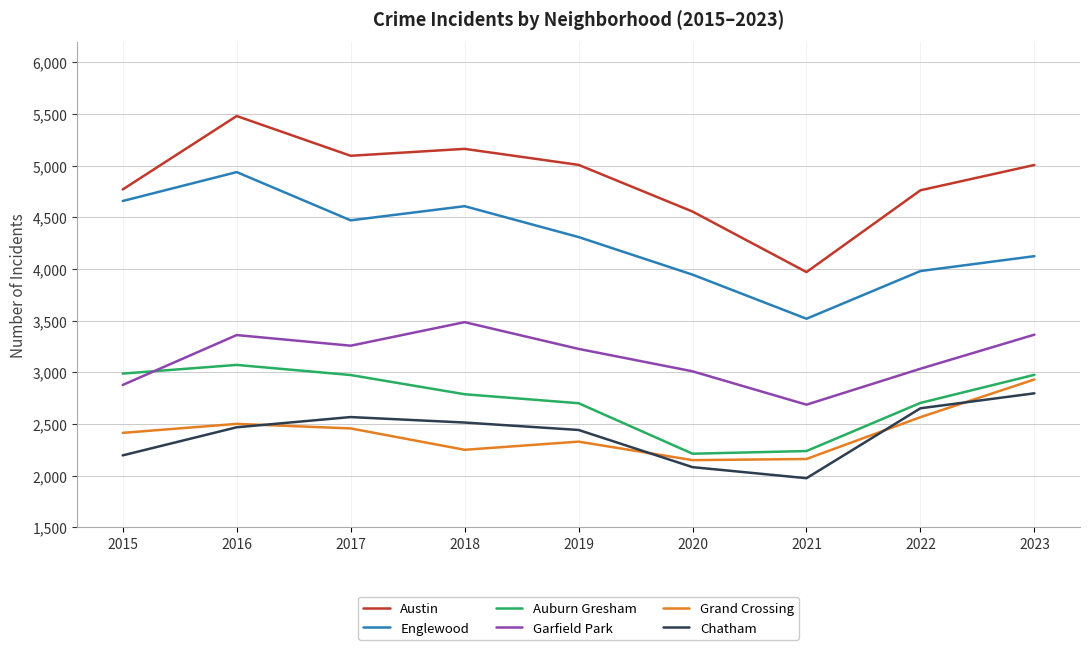

What is the sum of all Auburn Gresham values?

24644